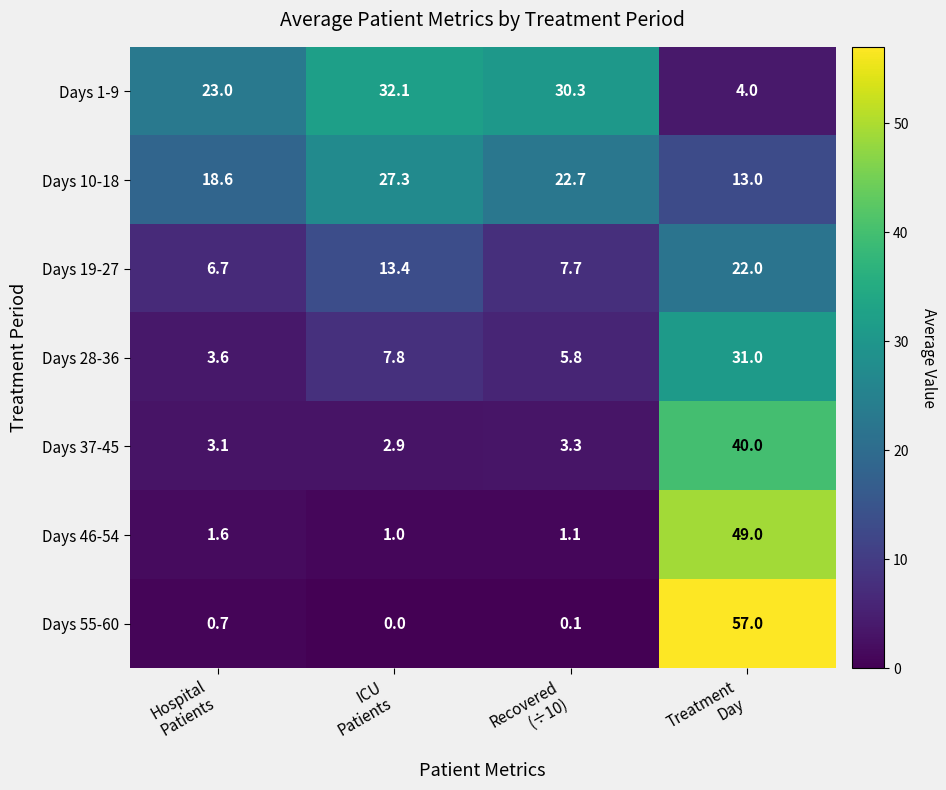

What is the difference between the second highest and second lowest values in the Days 28-36 series?

2.0